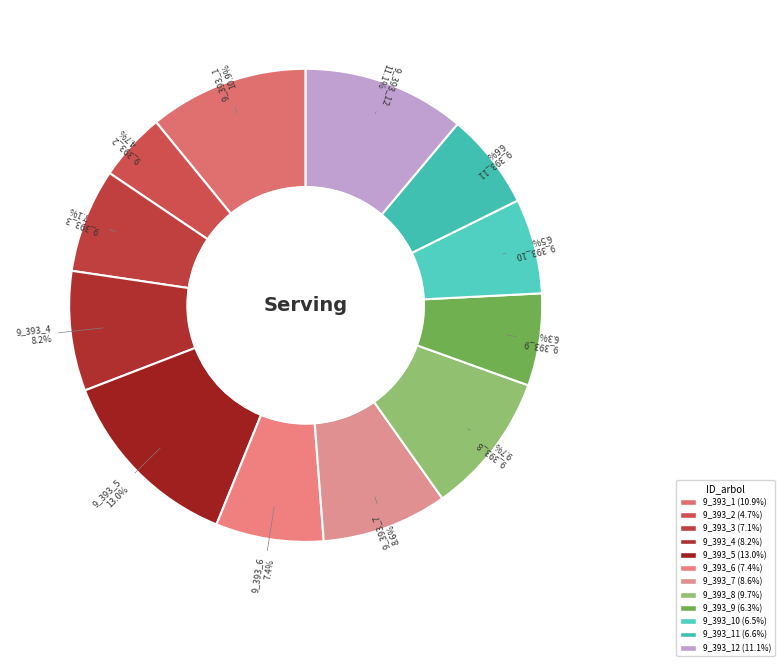

Is there any slice that represents more than half of the pie?

No